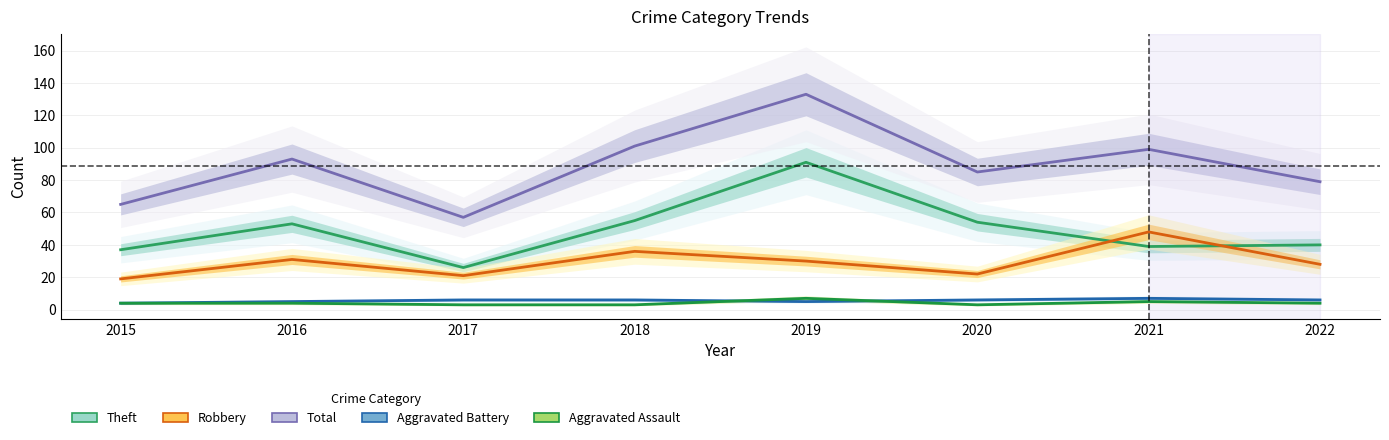

Which series changed the most between 2020 and 2021?

Robbery